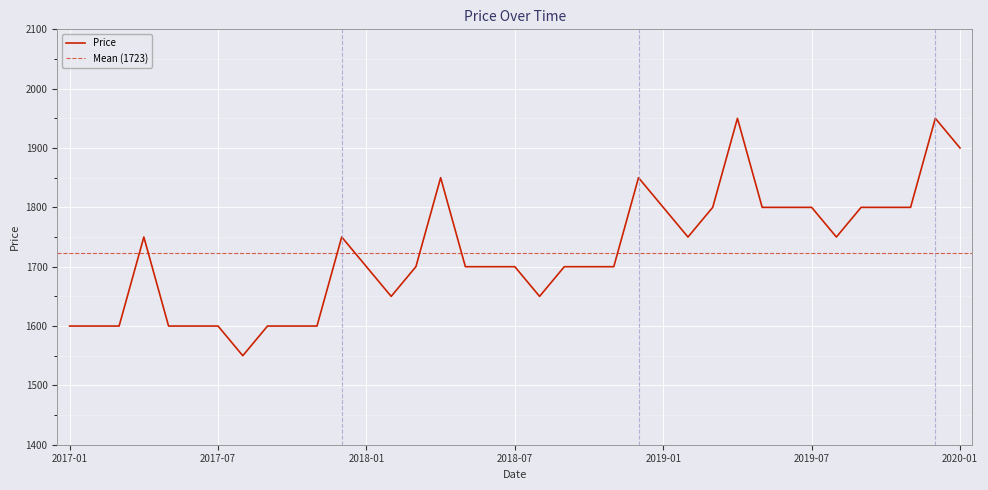

List the labels in order of value, largest first.

2019-04, 2019-12, 2020-01, 2018-04, 2018-12, 2019-01, 2019-03, 2019-05, 2019-06, 2019-07, 2019-09, 2019-10, 2019-11, 2017-04, 2017-12, 2019-02, 2019-08, 2018-01, 2018-03, 2018-05, 2018-06, 2018-07, 2018-09, 2018-10, 2018-11, 2018-02, 2018-08, 2017-01, 2017-02, 2017-03, 2017-05, 2017-06, 2017-07, 2017-09, 2017-10, 2017-11, 2017-08